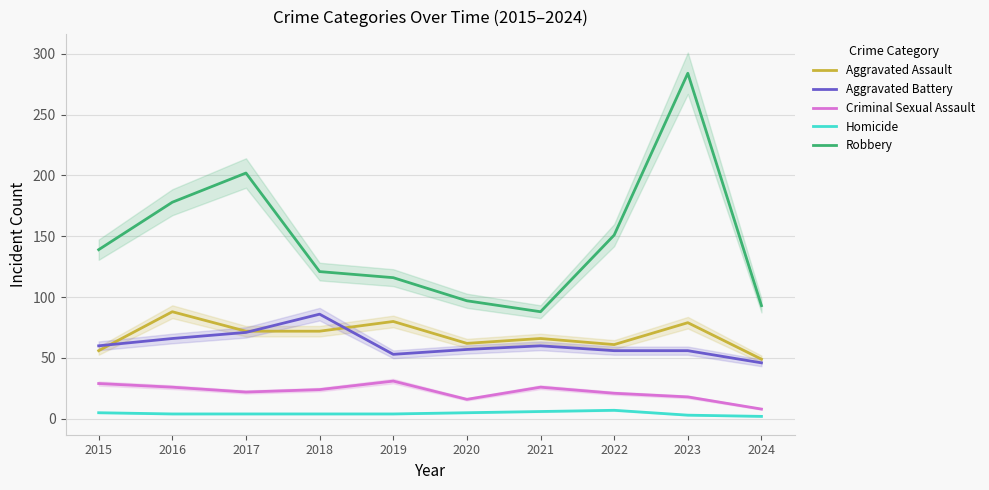

Between 2015 and 2020, which is larger?

2020